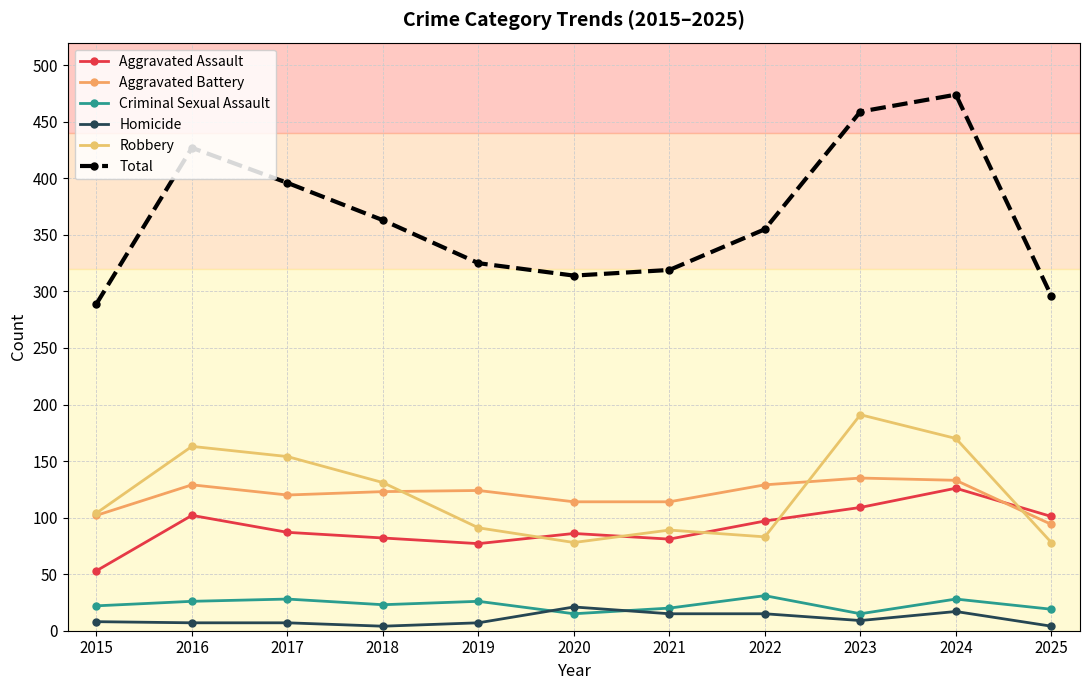

How many series are shown in this chart?

6